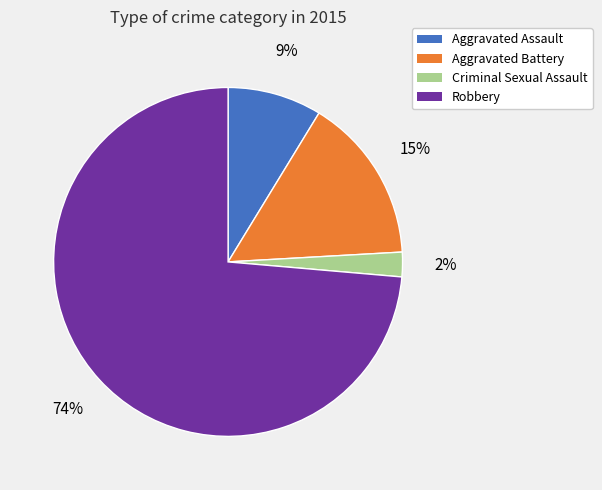

Between Criminal Sexual Assault and Robbery, which is larger?

Robbery